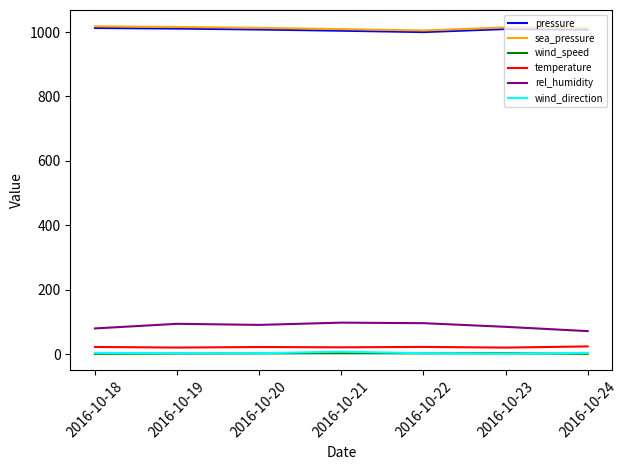

True or false: wind_speed and rel_humidity intersect in this chart.

False